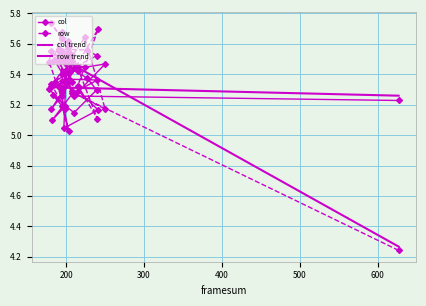

True or false: col trend has more than 2 interior local peaks.

False